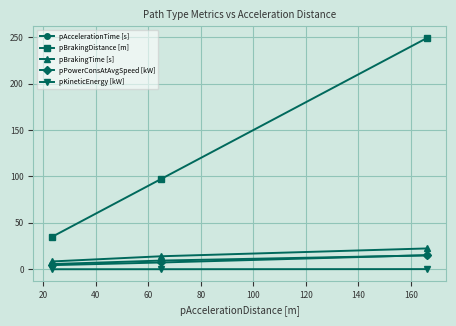

What is the value of the pPowerConsAtAvgSpeed [kW] point at the 3rd from the left?

15.2